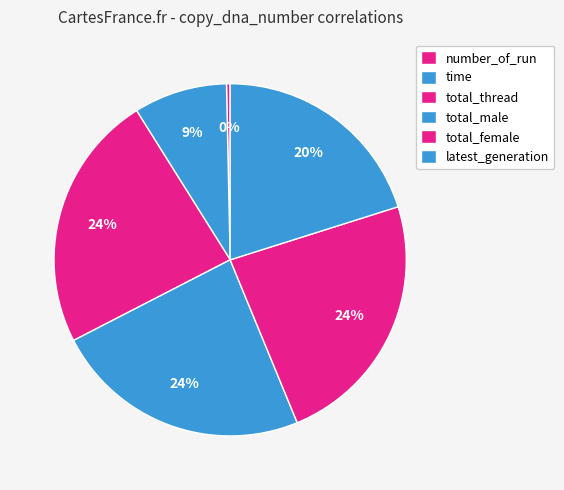

How many slices are in this pie chart?

6